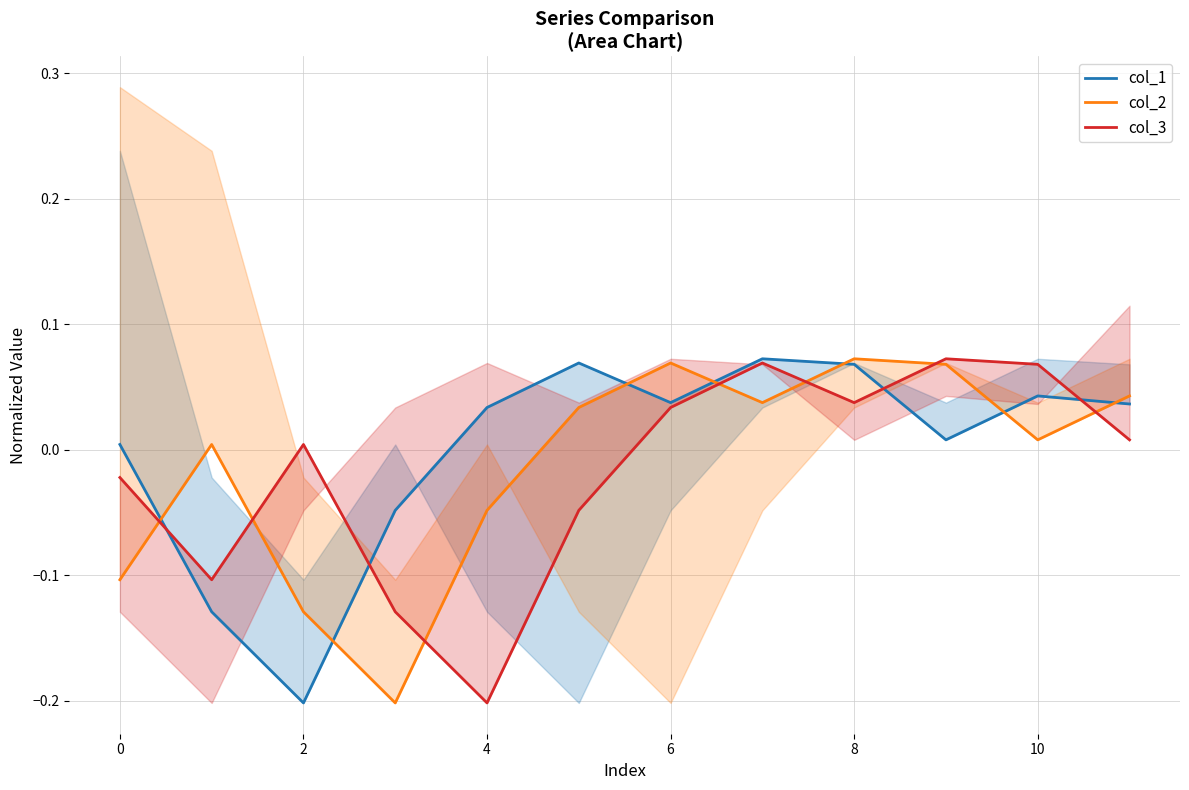

At which category does col_3 reach its first local peak?

2